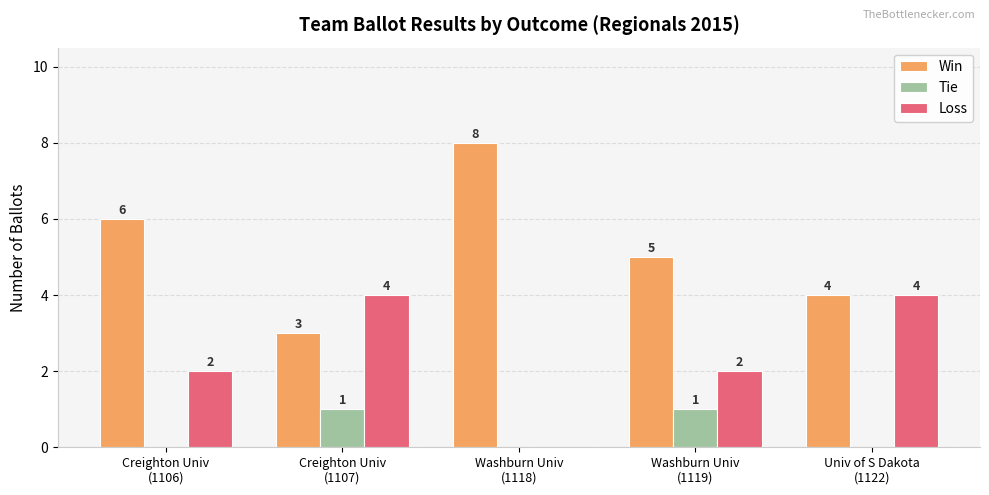

Is it true that Loss equals 2 at Creighton Univ
(1107)?

False